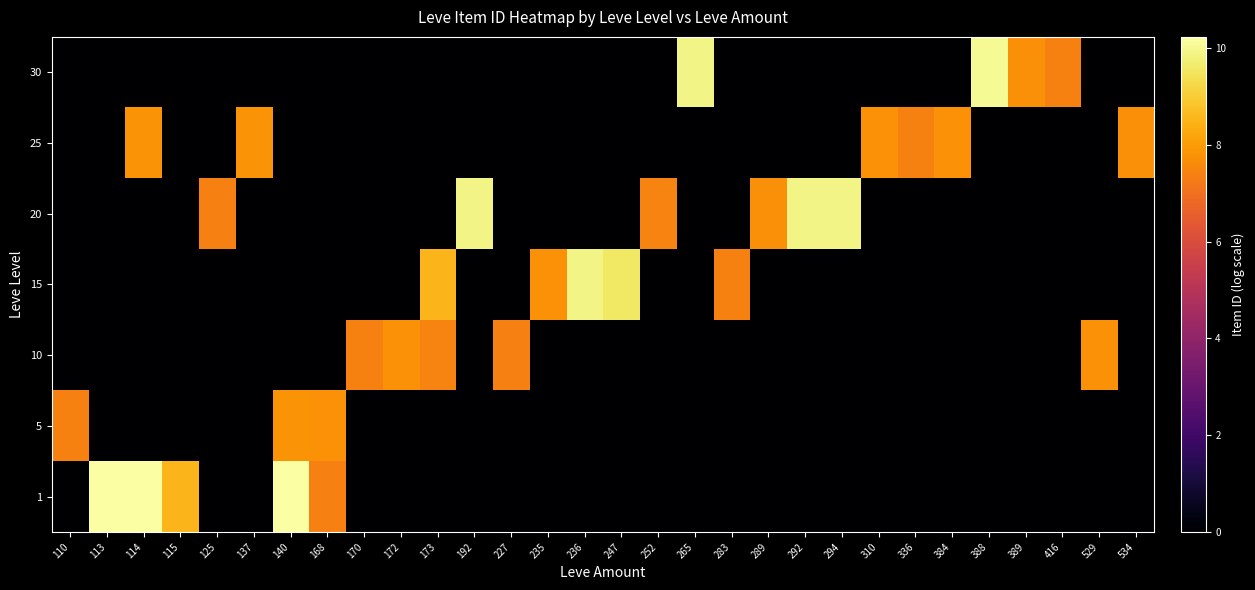

Reading left to right, what are all the values shown in this chart?

1: 110=0.0	113=10.2	114=10.2	115=8.5	125=0.0	137=0.0	140=10.2	168=7.4	170=0.0	172=0.0	173=0.0	192=0.0	227=0.0	235=0.0	236=0.0	247=0.0	252=0.0	265=0.0	283=0.0	289=0.0	292=0.0	294=0.0	310=0.0	336=0.0	384=0.0	388=0.0	389=0.0	416=0.0	529=0.0	534=0.0
5: 110=7.4	113=0.0	114=0.0	115=0.0	125=0.0	137=0.0	140=7.8	168=7.8	170=0.0	172=0.0	173=0.0	192=0.0	227=0.0	235=0.0	236=0.0	247=0.0	252=0.0	265=0.0	283=0.0	289=0.0	292=0.0	294=0.0	310=0.0	336=0.0	384=0.0	388=0.0	389=0.0	416=0.0	529=0.0	534=0.0
10: 110=0.0	113=0.0	114=0.0	115=0.0	125=0.0	137=0.0	140=0.0	168=0.0	170=7.4	172=7.8	173=7.5	192=0.0	227=7.4	235=0.0	236=0.0	247=0.0	252=0.0	265=0.0	283=0.0	289=0.0	292=0.0	294=0.0	310=0.0	336=0.0	384=0.0	388=0.0	389=0.0	416=0.0	529=7.8	534=0.0
15: 110=0.0	113=0.0	114=0.0	115=0.0	125=0.0	137=0.0	140=0.0	168=0.0	170=0.0	172=0.0	173=8.5	192=0.0	227=0.0	235=7.8	236=9.9	247=9.6	252=0.0	265=0.0	283=7.4	289=0.0	292=0.0	294=0.0	310=0.0	336=0.0	384=0.0	388=0.0	389=0.0	416=0.0	529=0.0	534=0.0
20: 110=0.0	113=0.0	114=0.0	115=0.0	125=7.4	137=0.0	140=0.0	168=0.0	170=0.0	172=0.0	173=0.0	192=9.9	227=0.0	235=0.0	236=0.0	247=0.0	252=7.4	265=0.0	283=0.0	289=7.7	292=9.9	294=9.9	310=0.0	336=0.0	384=0.0	388=0.0	389=0.0	416=0.0	529=0.0	534=0.0
25: 110=0.0	113=0.0	114=7.8	115=0.0	125=0.0	137=7.8	140=0.0	168=0.0	170=0.0	172=0.0	173=0.0	192=0.0	227=0.0	235=0.0	236=0.0	247=0.0	252=0.0	265=0.0	283=0.0	289=0.0	292=0.0	294=0.0	310=7.8	336=7.4	384=7.8	388=0.0	389=0.0	416=0.0	529=0.0	534=7.7
30: 110=0.0	113=0.0	114=0.0	115=0.0	125=0.0	137=0.0	140=0.0	168=0.0	170=0.0	172=0.0	173=0.0	192=0.0	227=0.0	235=0.0	236=0.0	247=0.0	252=0.0	265=9.9	283=0.0	289=0.0	292=0.0	294=0.0	310=0.0	336=0.0	384=0.0	388=10.0	389=7.8	416=7.4	529=0.0	534=0.0